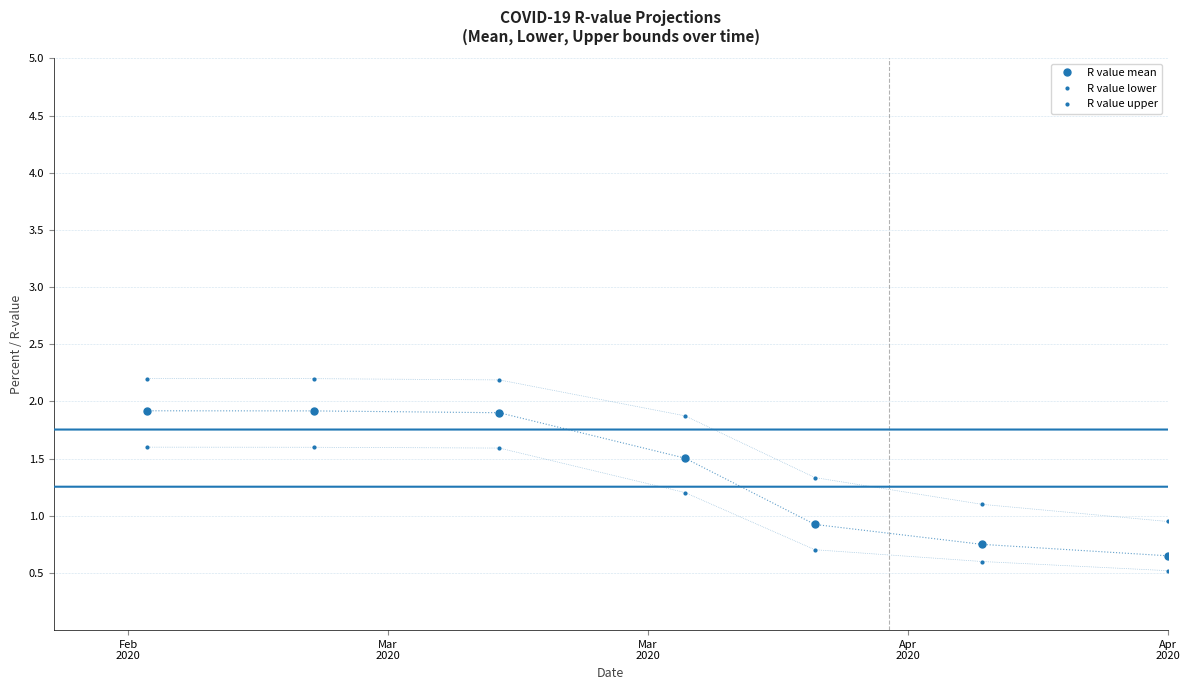

True or false: R value mean and R value lower intersect in this chart.

False